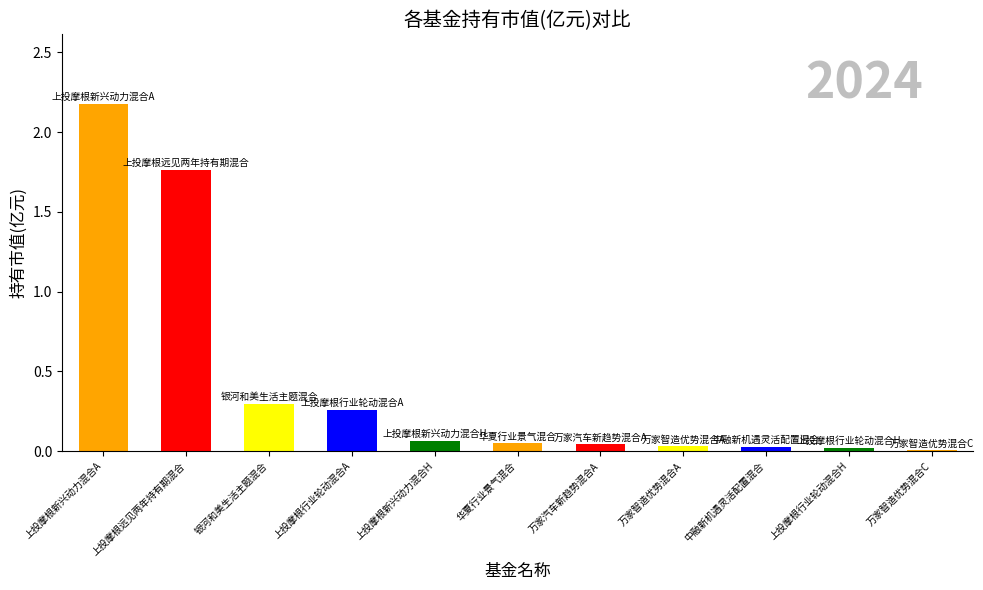

List the labels in order of value, largest first.

上投摩根新兴动力混合A, 上投摩根远见两年持有期混合, 银河和美生活主题混合, 上投摩根行业轮动混合A, 上投摩根新兴动力混合H, 华夏行业景气混合, 万家汽车新趋势混合A, 万家智造优势混合A, 中融新机遇灵活配置混合, 上投摩根行业轮动混合H, 万家智造优势混合C